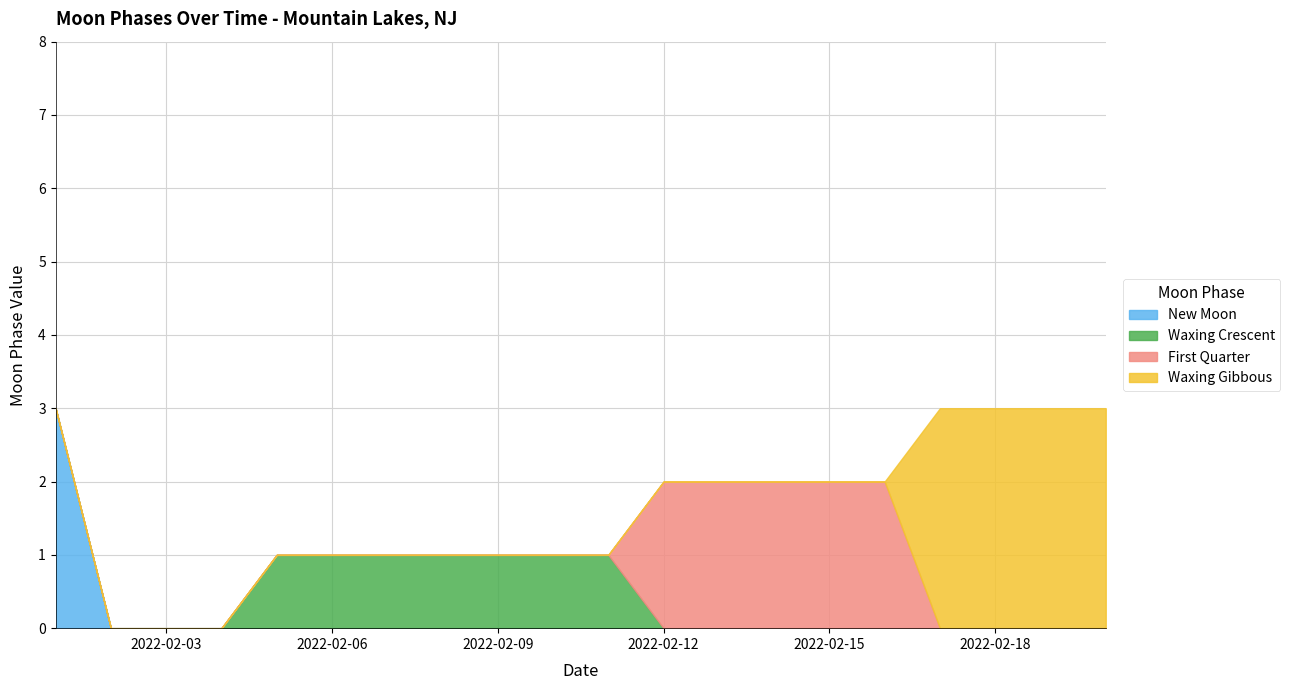

The First Quarter series shows -1 at 2022-02-01. True or false?

False